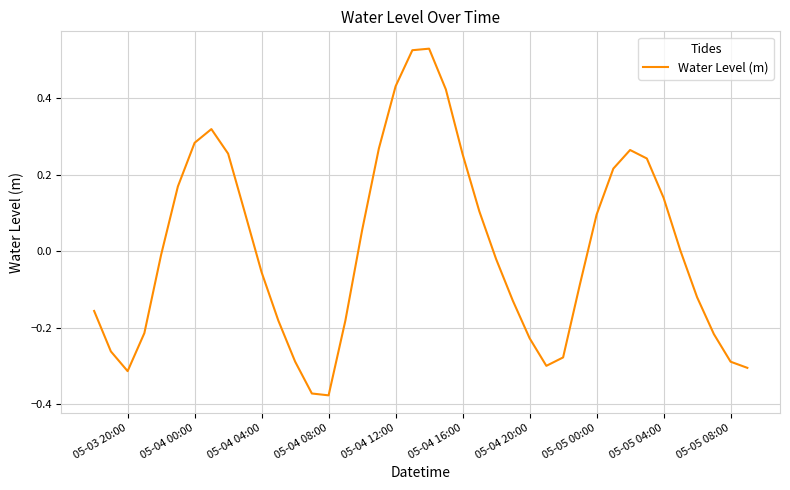

Reading left to right, what are all the values shown in this chart?

-0.2	-0.3	-0.3	-0.2	-0.0	0.2	0.3	0.3	0.3	0.1	-0.1	-0.2	-0.3	-0.4	-0.4	-0.2	0.1	0.3	0.4	0.5	0.5	0.4	0.3	0.1	-0.0	-0.1	-0.2	-0.3	-0.3	-0.1	0.1	0.2	0.3	0.2	0.1	0.0	-0.1	-0.2	-0.3	-0.3